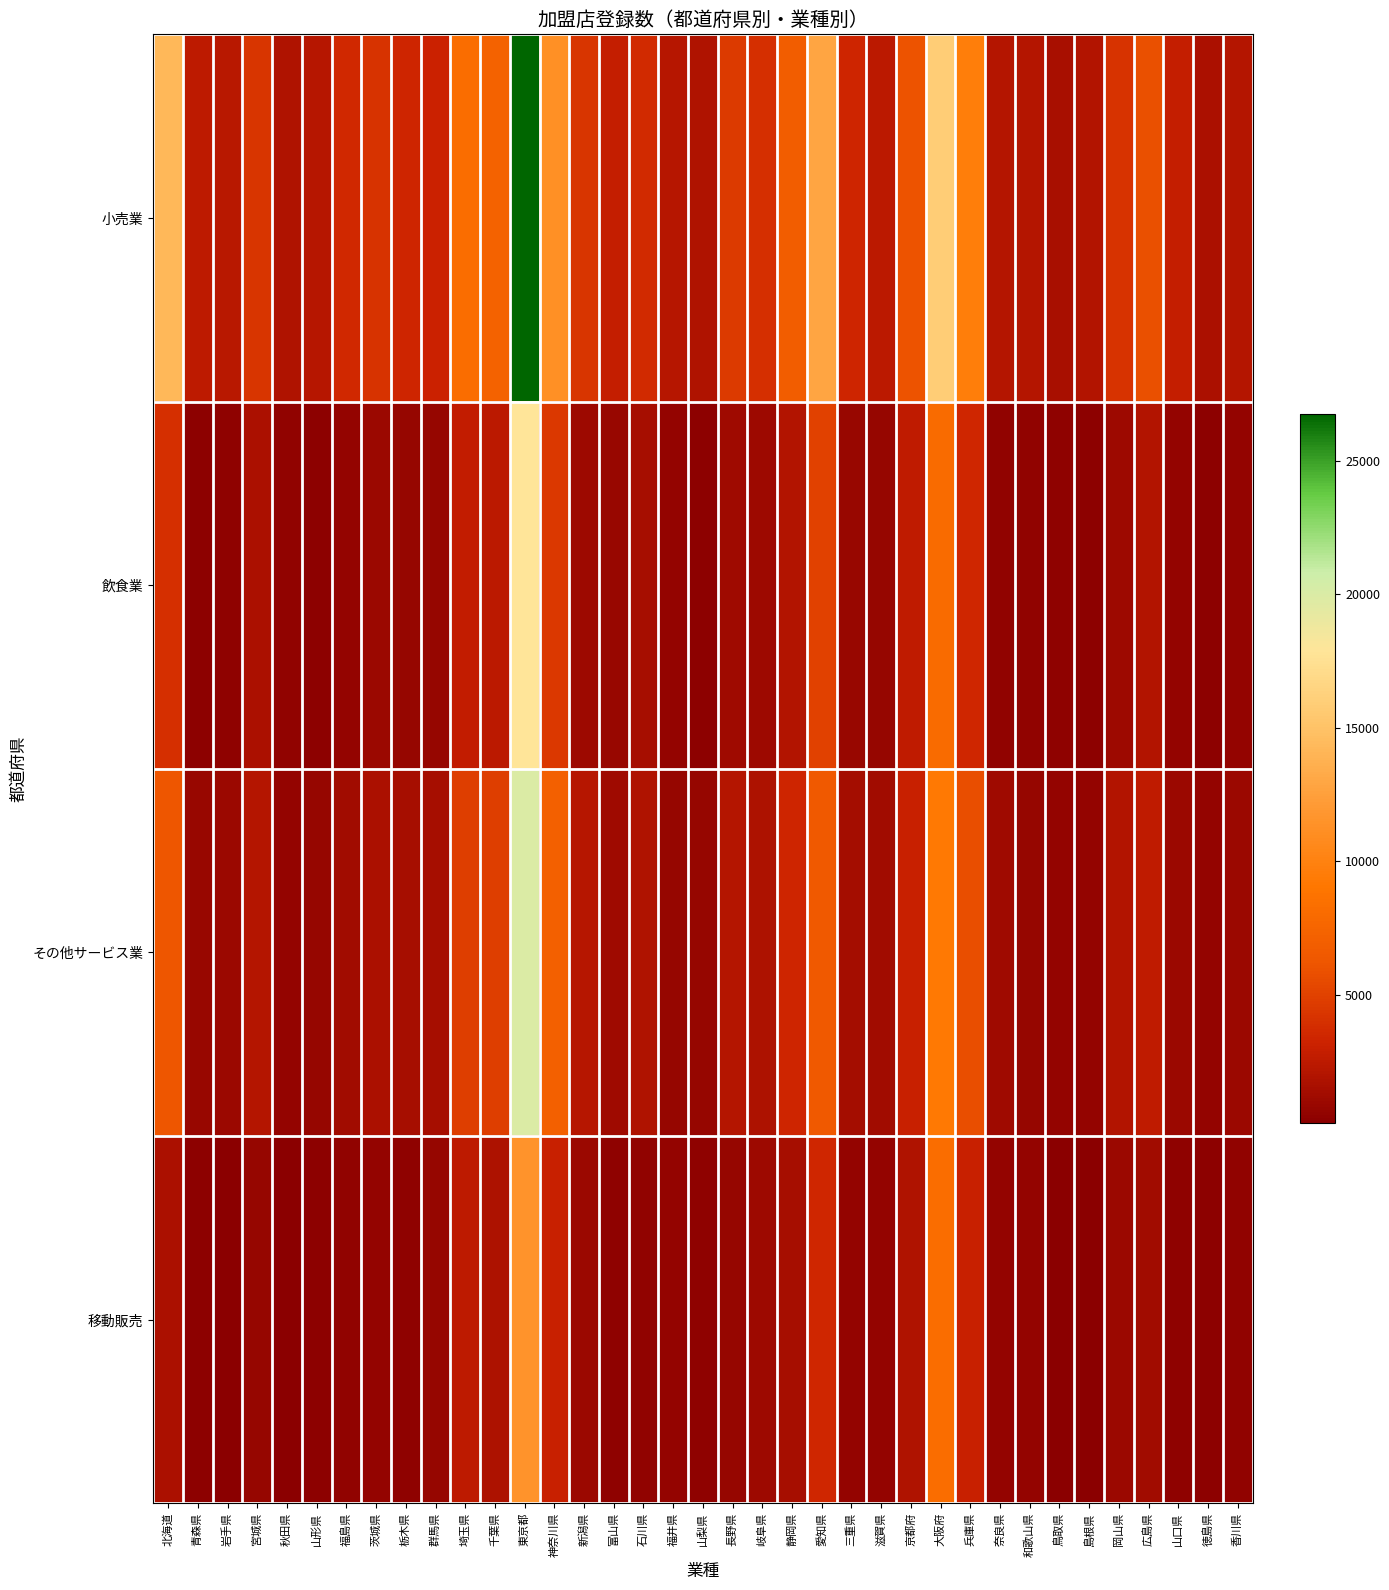

Reading right to left, what are all the values shown in this chart?

小売業: 香川県=2135	徳島県=1708	山口県=2872	広島県=5875	岡山県=4237	島根県=1967	鳥取県=1624	和歌山県=2065	奈良県=2060	兵庫県=9649	大阪府=15867	京都府=6057	滋賀県=2469	三重県=3325	愛知県=12876	静岡県=6889	岐阜県=3928	長野県=4573	山梨県=1944	福井県=2231	石川県=3633	富山県=2836	新潟県=4309	神奈川県=11239	東京都=26752	千葉県=7274	埼玉県=8247	群馬県=3139	栃木県=3348	茨城県=4205	福島県=3607	山形県=2250	秋田県=1920	宮城県=4277	岩手県=2274	青森県=2491	北海道=14272
飲食業: 香川県=657	徳島県=339	山口県=610	広島県=1962	岡山県=1068	島根県=385	鳥取県=429	和歌山県=521	奈良県=599	兵庫県=3497	大阪府=8034	京都府=2651	滋賀県=728	三重県=889	愛知県=5056	静岡県=1989	岐阜県=1109	長野県=1188	山梨県=370	福井県=623	石川県=1454	富山県=875	新潟県=1098	神奈川県=4468	東京都=17866	千葉県=2395	埼玉県=2779	群馬県=814	栃木県=765	茨城県=1018	福島県=708	山形県=396	秋田県=522	宮城県=1654	岩手県=502	青森県=399	北海道=3927
その他サービス業: 香川県=922	徳島県=628	山口県=956	広島県=2616	岡山県=1977	島根県=697	鳥取県=665	和歌山県=726	奈良県=1205	兵庫県=5733	大阪府=9222	京都府=3003	滋賀県=1259	三重県=1360	愛知県=6498	静岡県=3357	岐阜県=1762	長野県=2115	山梨県=748	福井県=771	石川県=1874	富山県=1217	新潟県=2257	神奈川県=7093	東京都=20008	千葉県=4796	埼玉県=4795	群馬県=1464	栃木県=1451	茨城県=1651	福島県=1291	山形県=764	秋田県=663	宮城県=2132	岩手県=952	青森県=816	北海道=6312
移動販売: 香川県=555	徳島県=375	山口県=427	広島県=1230	岡山県=967	島根県=230	鳥取県=192	和歌山県=668	奈良県=682	兵庫県=3082	大阪府=8216	京都府=1906	滋賀県=631	三重県=670	愛知県=3494	静岡県=1493	岐阜県=1074	長野県=787	山梨県=476	福井県=684	石川県=558	富山県=450	新潟県=980	神奈川県=3002	東京都=11601	千葉県=1829	埼玉県=2484	群馬県=716	栃木県=493	茨城県=622	福島県=527	山形県=367	秋田県=261	宮城県=810	岩手県=259	青森県=347	北海道=1649